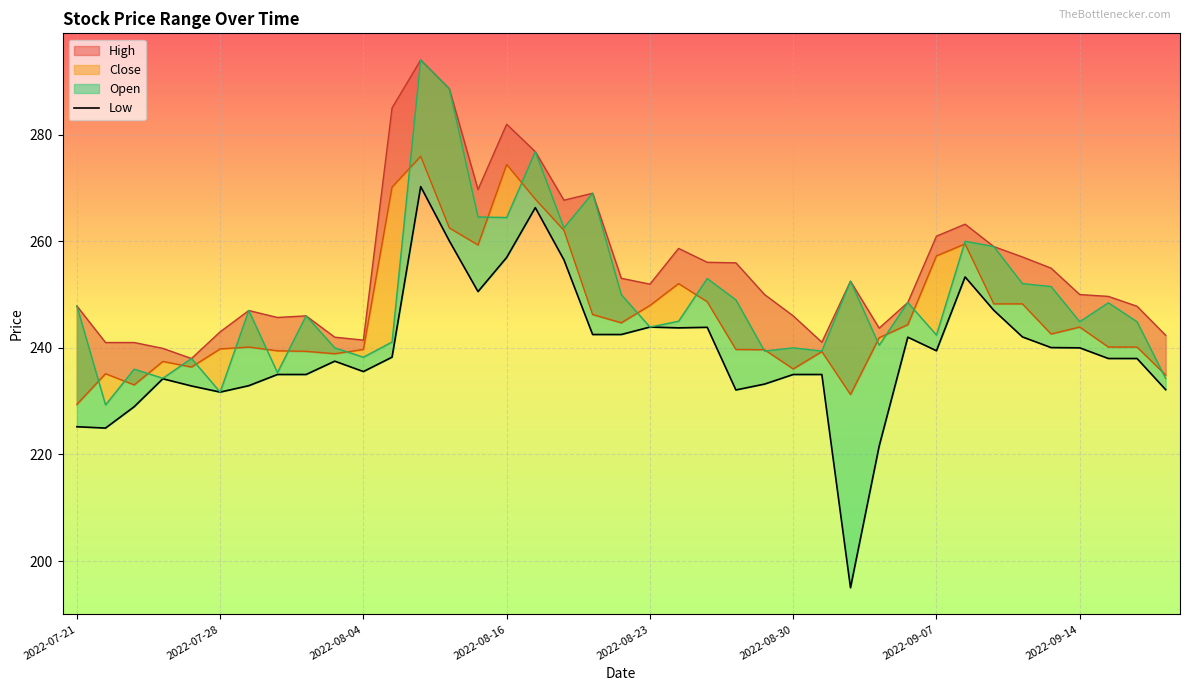

Reading left to right, what are all the values shown in this chart?

High: 247.8	241.0	241.0	239.9	238.0	243.0	247.0	245.7	246.0	242.0	241.4	285.0	294.0	288.6	269.7	281.9	276.8	267.7	269.0	253.1	251.9	258.6	256.1	255.9	250.0	246.0	241.1	252.5	243.7	248.5	260.9	263.2	259.0	257.1	254.9	250.0	249.7	247.8	242.3
Close: 229.4	235.2	233.1	237.4	236.4	239.8	240.2	239.4	239.3	238.9	239.7	270.1	275.9	262.5	259.3	274.4	267.9	262.1	246.2	244.7	247.9	252.1	248.7	239.7	239.7	236.1	239.3	231.2	241.9	244.3	257.2	259.5	248.2	248.2	242.6	243.9	240.2	240.2	234.9
Open: 247.8	229.3	236.0	234.3	238.0	231.7	247.0	235.3	246.0	240.0	238.2	241.1	294.0	288.6	264.6	264.4	276.8	262.5	269.0	250.0	243.9	245.0	253.0	249.0	239.4	240.0	239.4	252.5	240.5	248.5	242.4	260.0	259.0	252.1	251.5	244.9	248.4	244.9	234.2
Low: 225.2	224.9	228.9	234.2	232.8	231.7	232.9	235.0	235.0	237.5	235.6	238.2	270.2	260.1	250.6	256.9	266.3	256.5	242.5	242.5	243.9	243.8	243.8	232.1	233.2	235.0	235.0	195.0	221.6	242.0	239.4	253.3	247.1	242.1	240.1	240.0	238.0	238.0	232.2